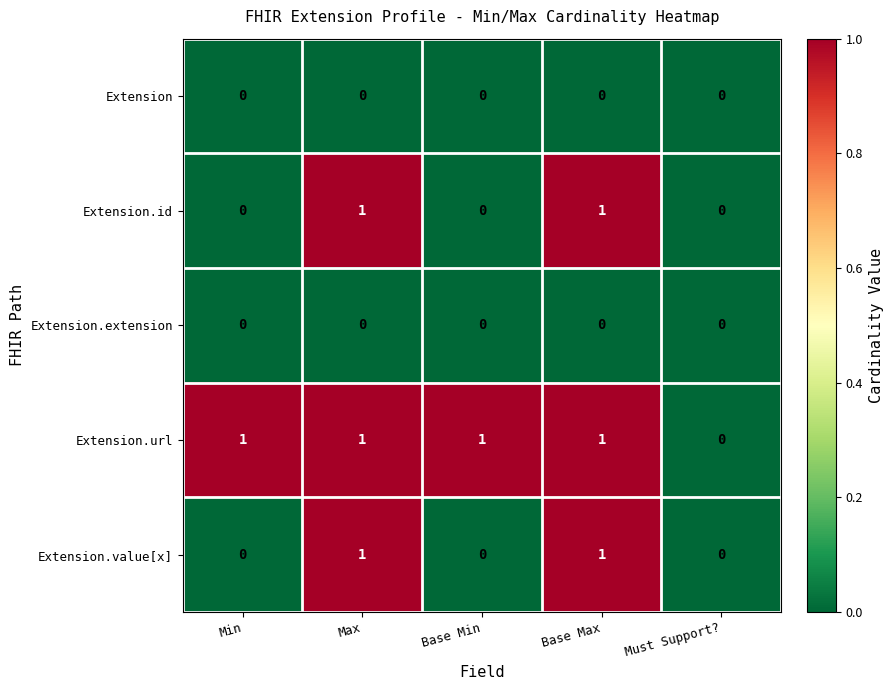

Which category has the lowest value in the Extension.url series?

Must Support?